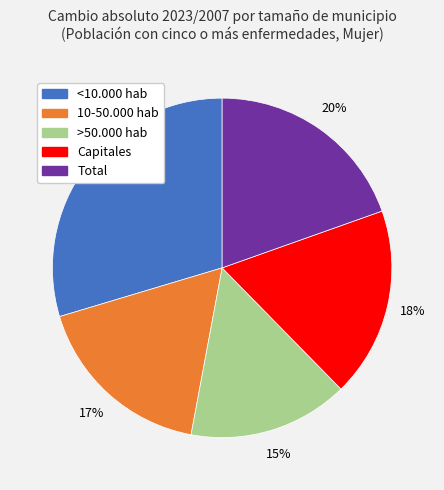

Approximately how many times larger is the value at >50.000 hab compared to <10.000 hab?

0.5